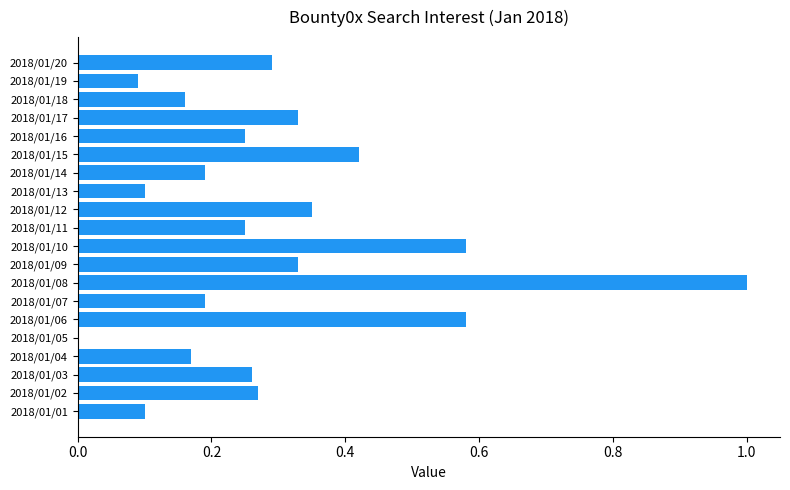

True or false: the data shows 0.3 at 2018/01/07.

False